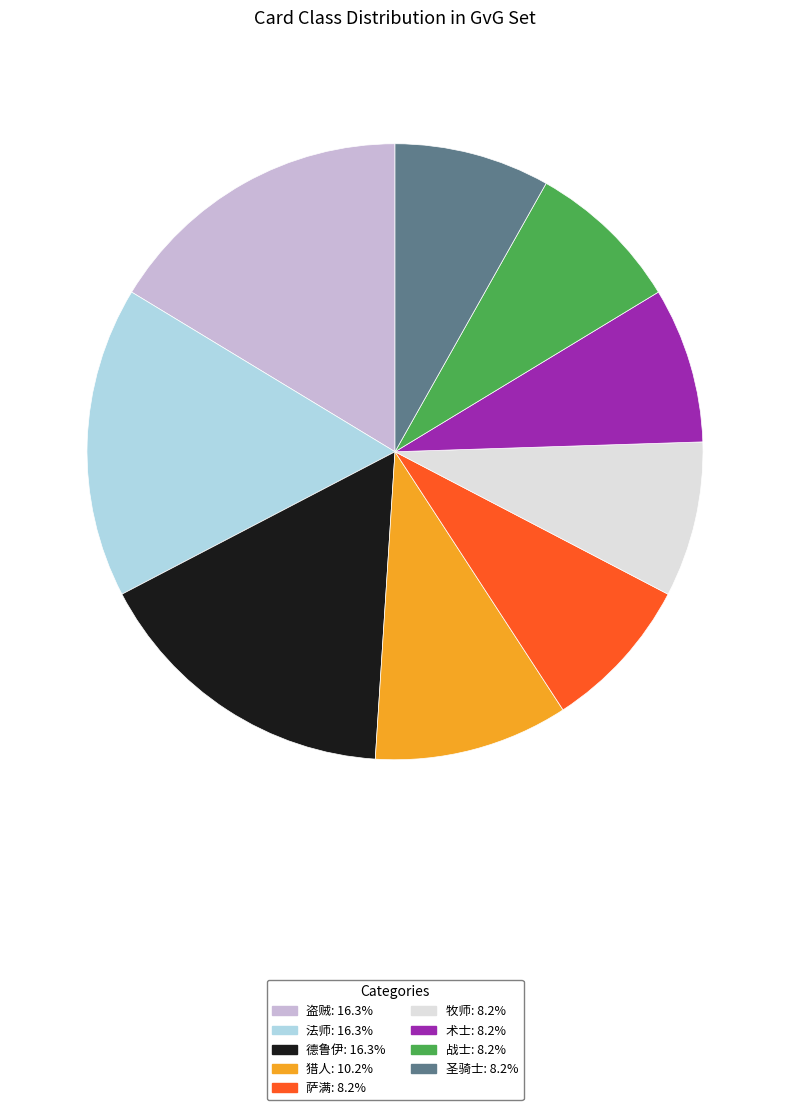

Is there any slice that represents more than half of the pie?

No